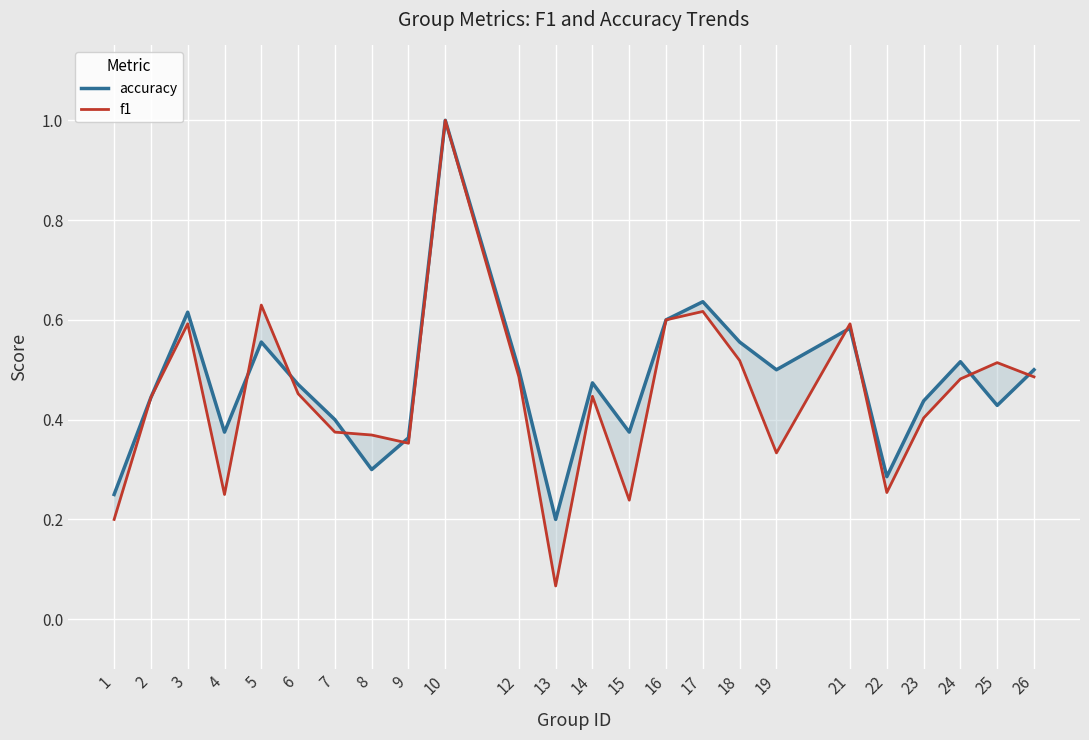

In f1, how many points are higher than both neighbors (excluding endpoints)?

7